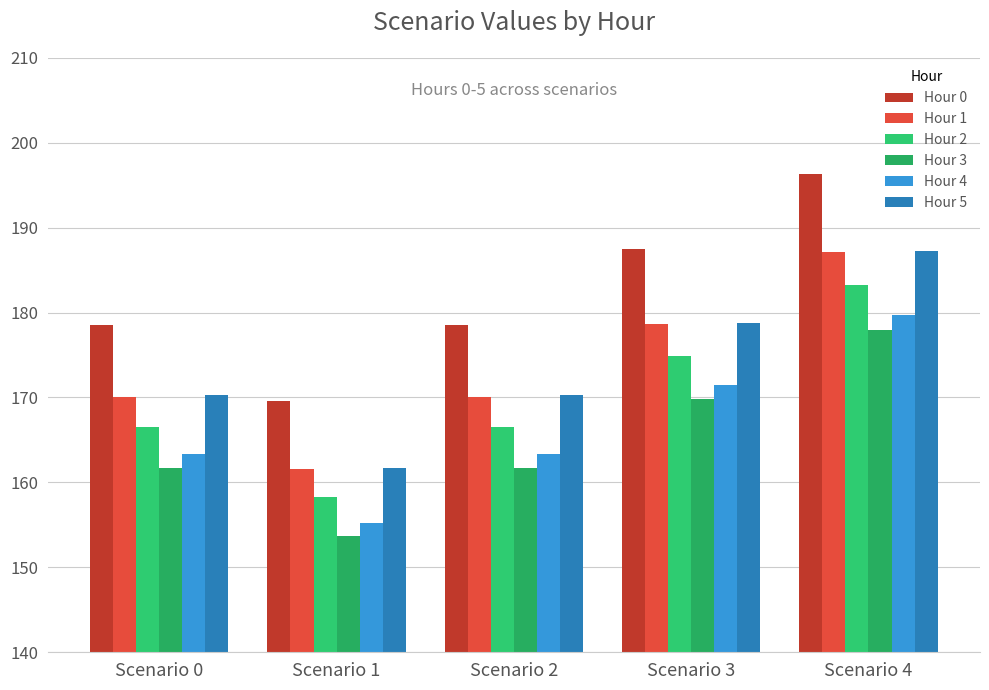

Which series changed the most between Scenario 1 and Scenario 4?

Hour 0